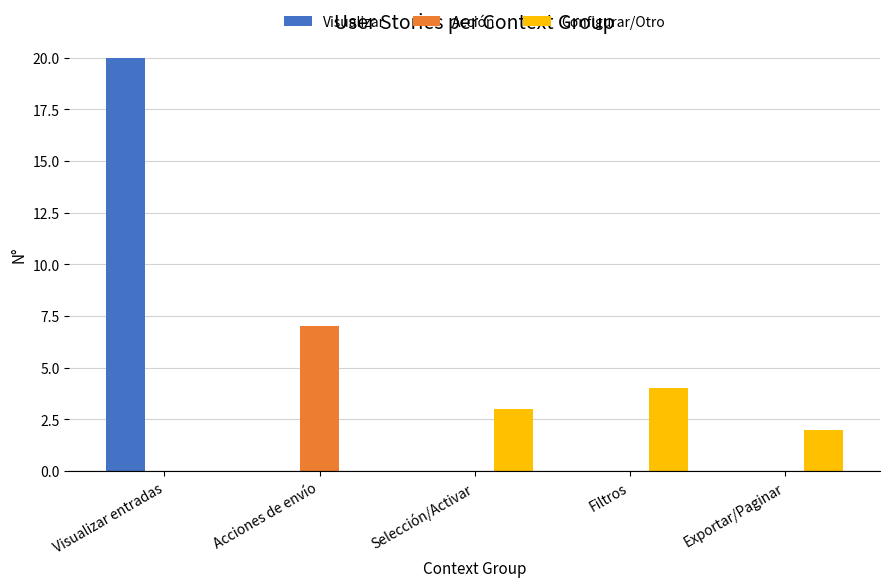

The Acción series shows 7 at Acciones de envío. True or false?

True